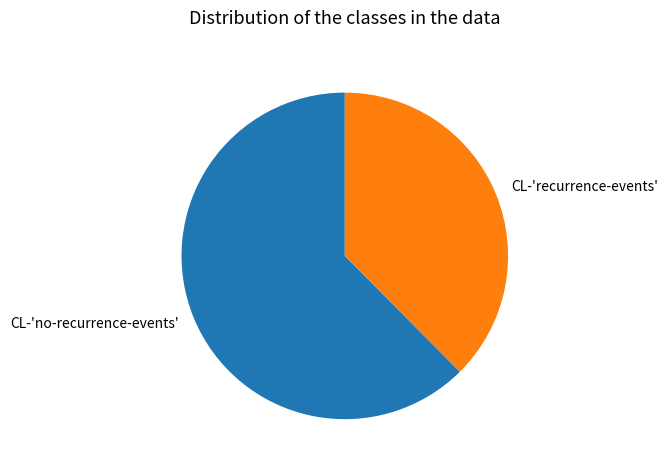

Do CL-'no-recurrence-events' and CL-'recurrence-events' together represent more than half of the pie?

Yes